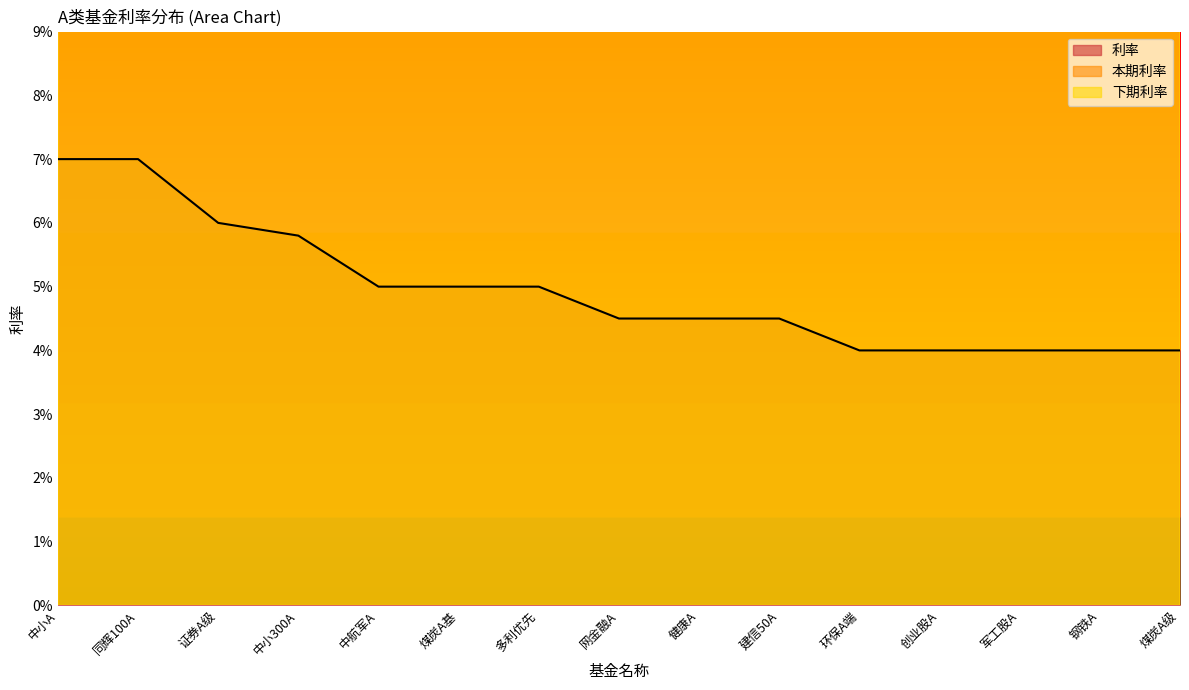

How many 利率 values are between 0 and 1?

15